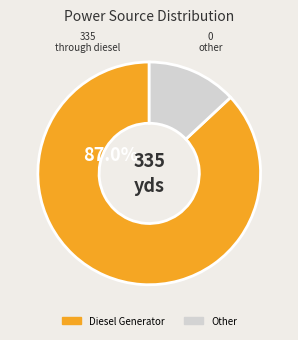

Is there any slice that represents more than half of the pie?

Yes